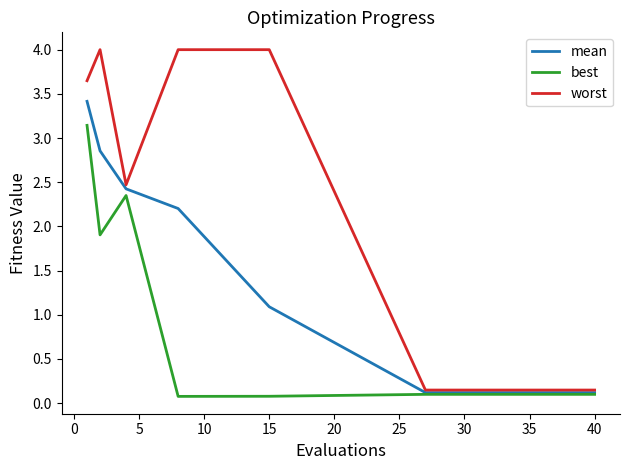

Which series has the largest total across all categories?

worst